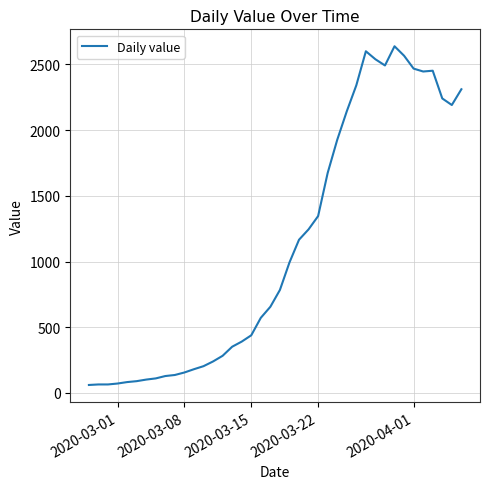

What is the difference between the second highest and second lowest values?

2535